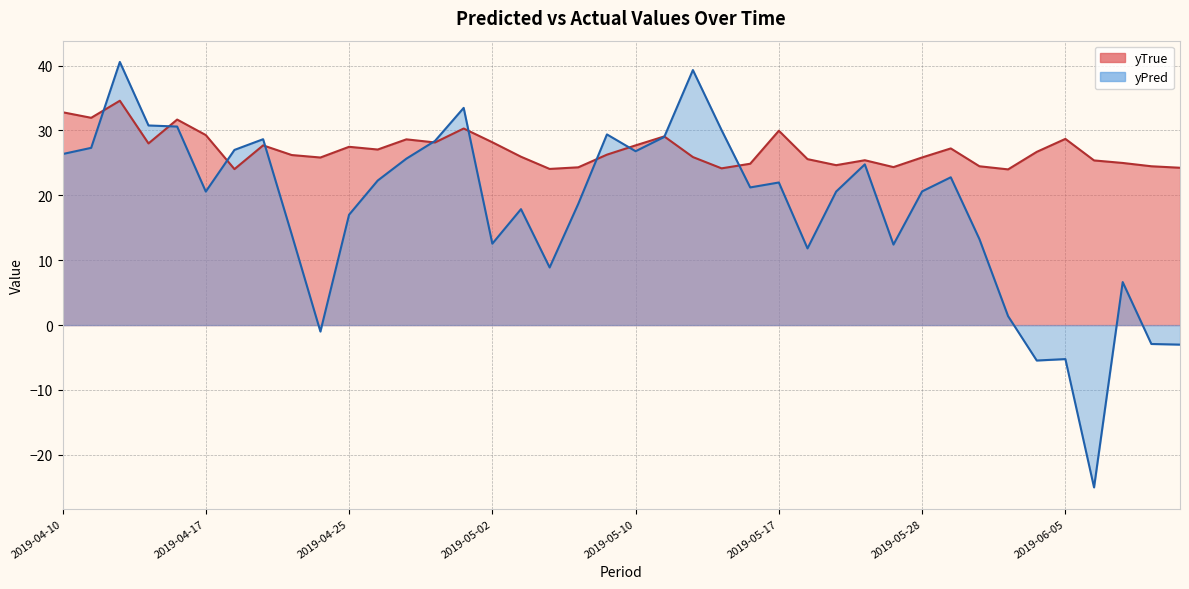

At which category is the sum across all series the highest?

2019-04-12